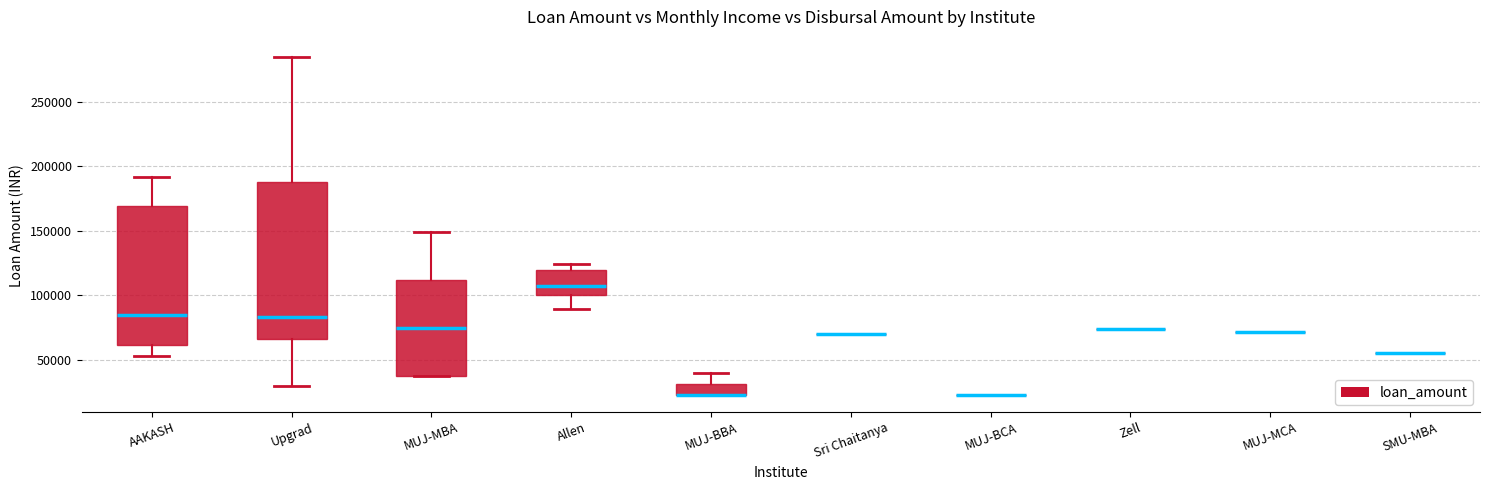

Which box is the tallest, from its lower edge to its upper edge?

Upgrad